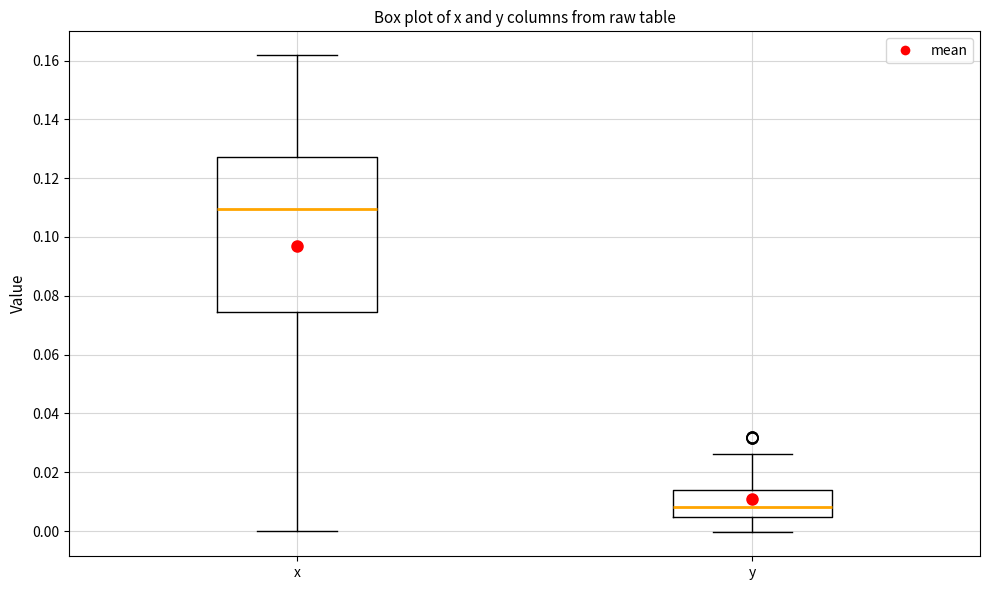

Which box has the highest median line?

x